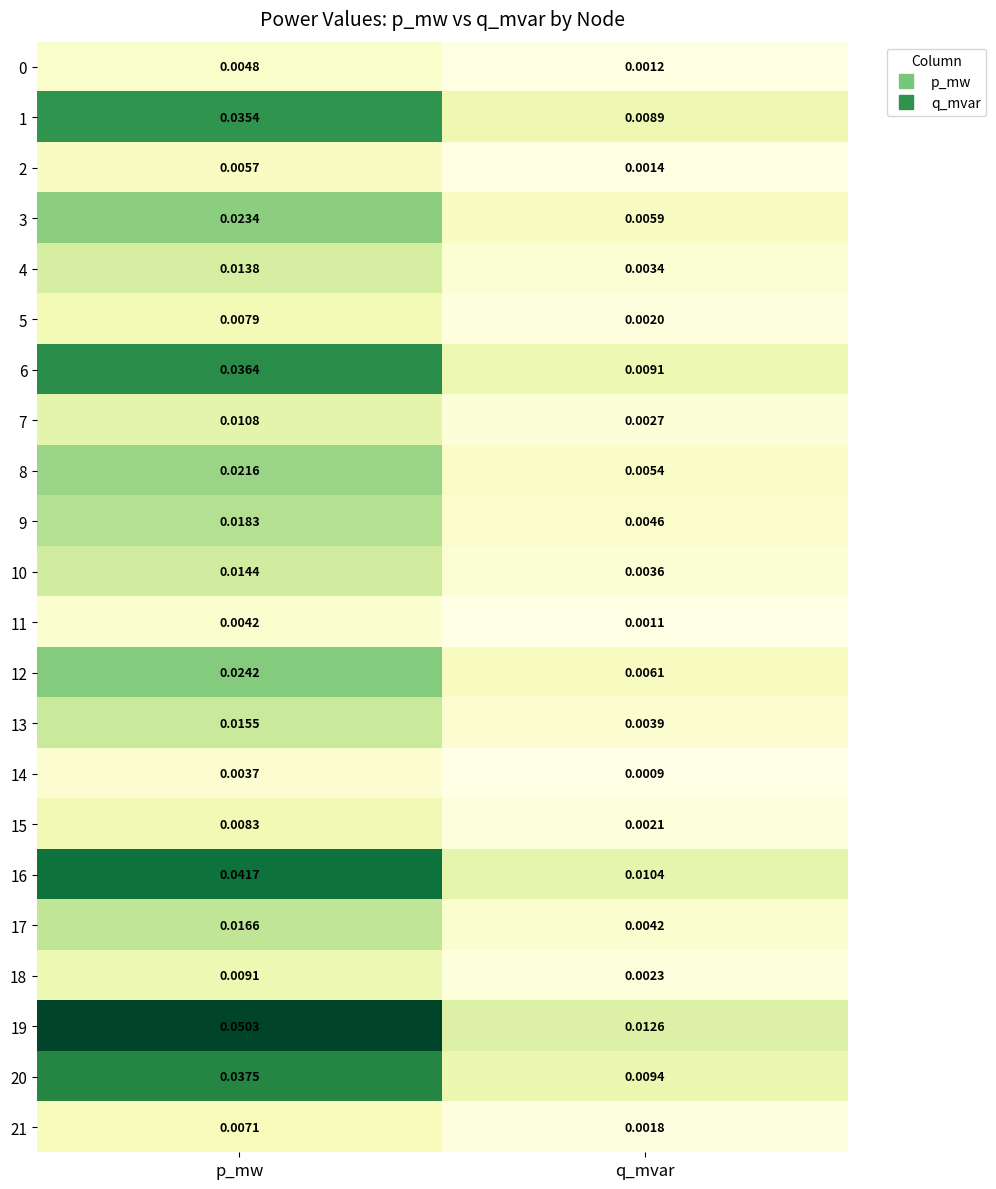

Which label corresponds to the largest value in the chart?

p_mw